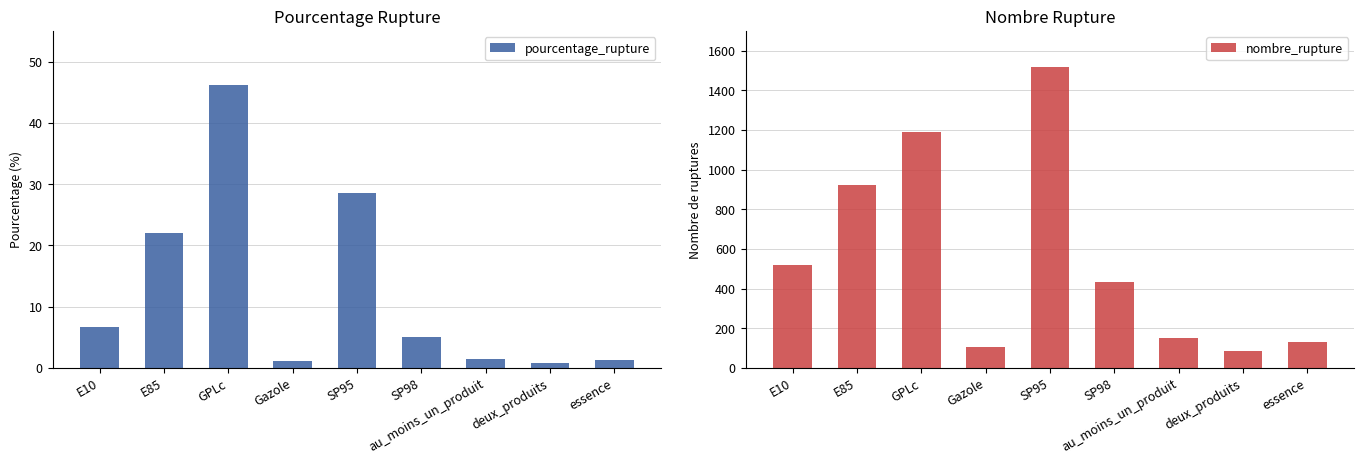

What is the spread (max minus min) of values at SP98?

427.9